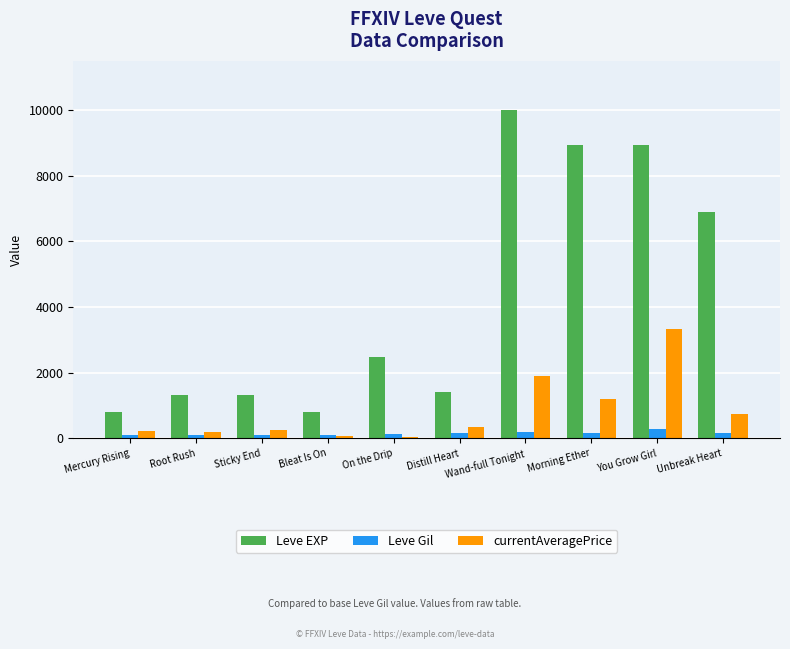

Is it true that currentAveragePrice equals 345 at Distill Heart?

True